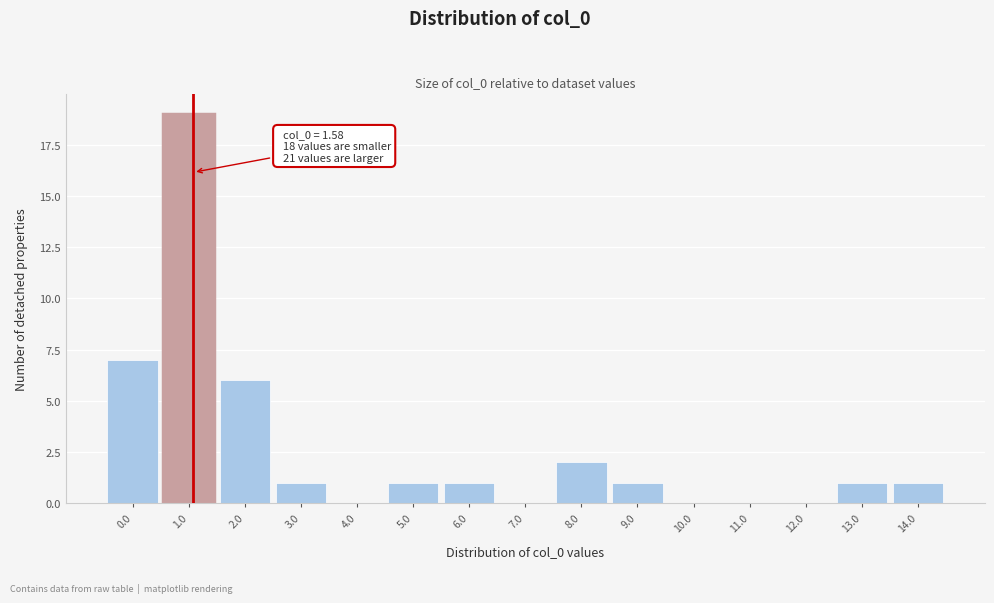

Reading left to right, transcribe all the data shown in this chart.

0.0=7	1.0=19	2.0=6	3.0=1	4.0=0	5.0=1	6.0=1	7.0=0	8.0=2	9.0=1	10.0=0	11.0=0	12.0=0	13.0=1	14.0=1